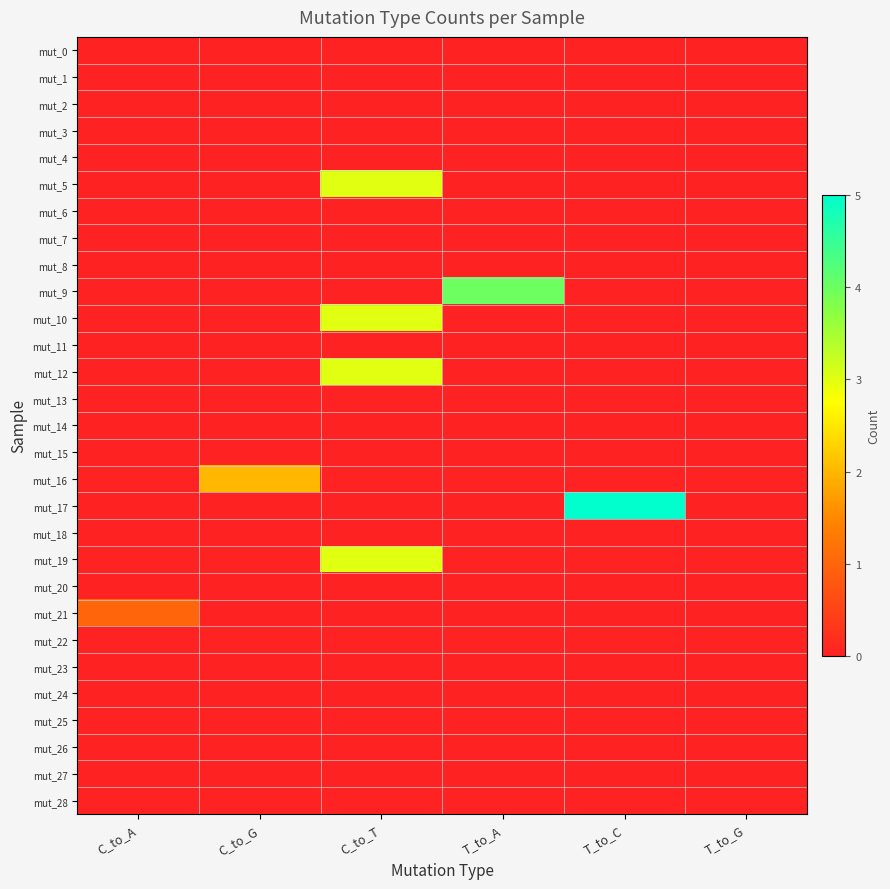

What is the maximum value shown in the chart?

5